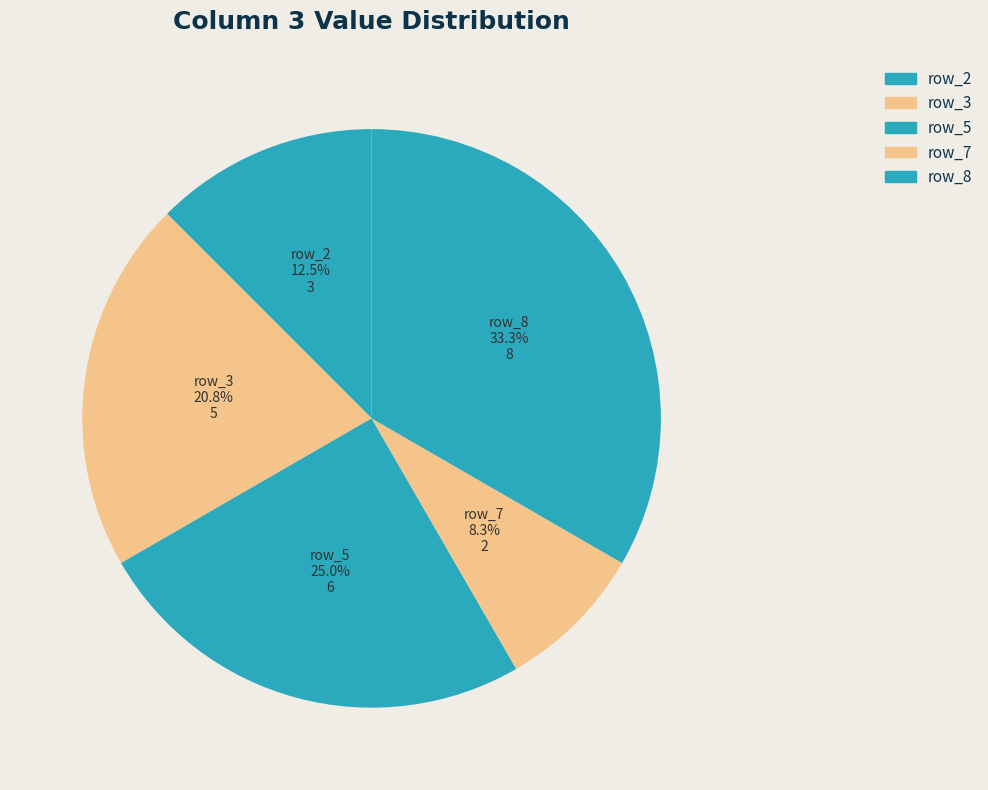

Which slice is the largest?

row_8